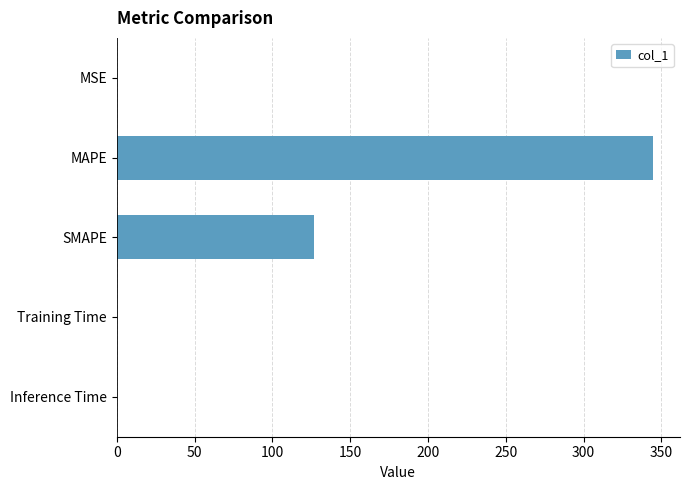

Which has a higher value, SMAPE or Training Time?

SMAPE